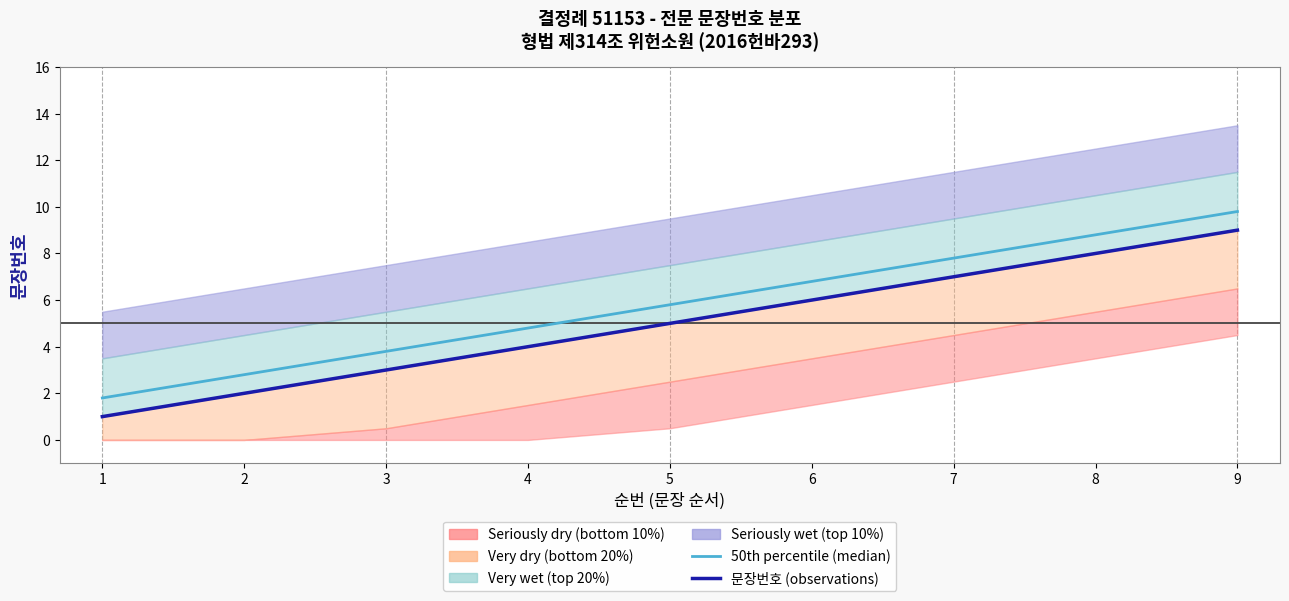

How many lines are shown in the chart?

2